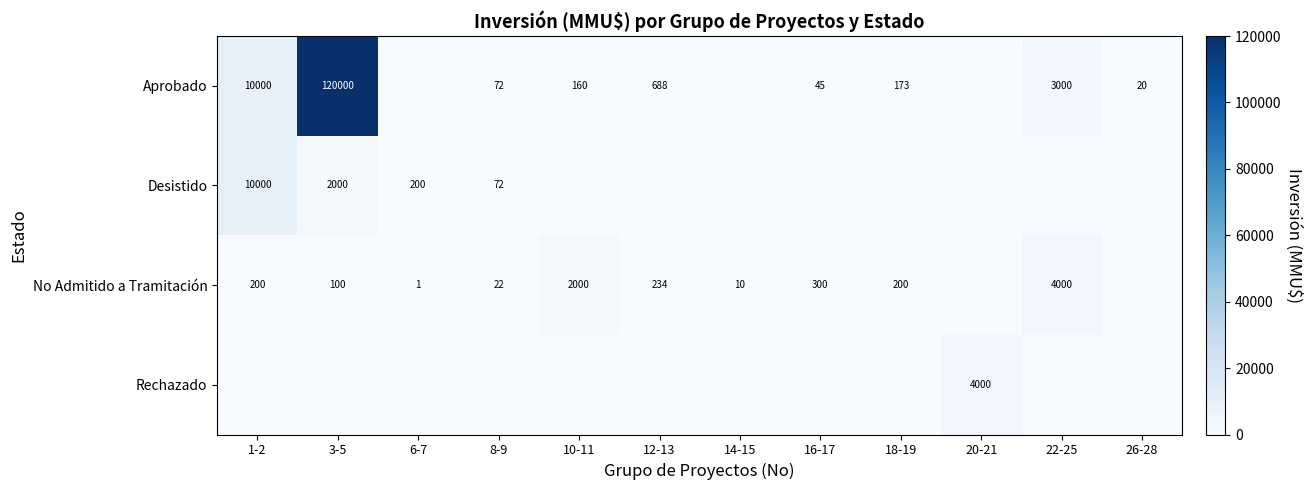

The Aprobado series shows 160 at 10-11. True or false?

True